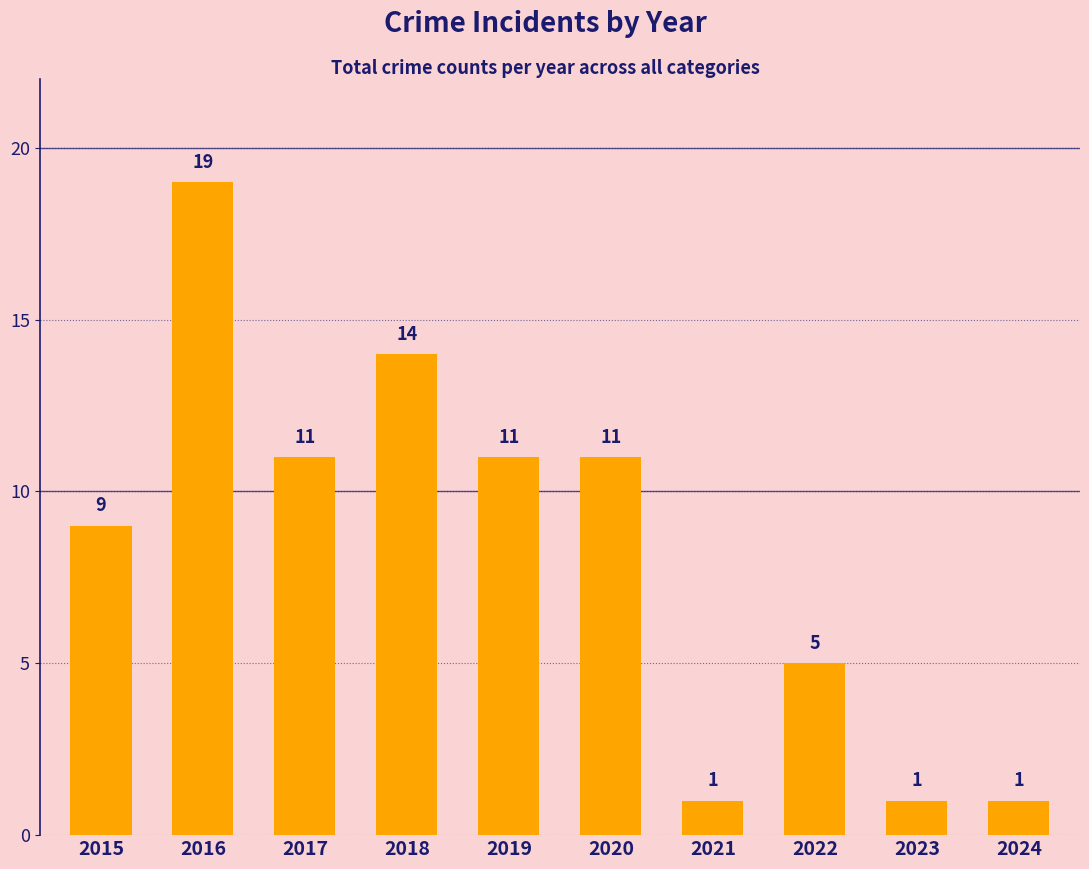

At which label is the value closest to 10?

2015